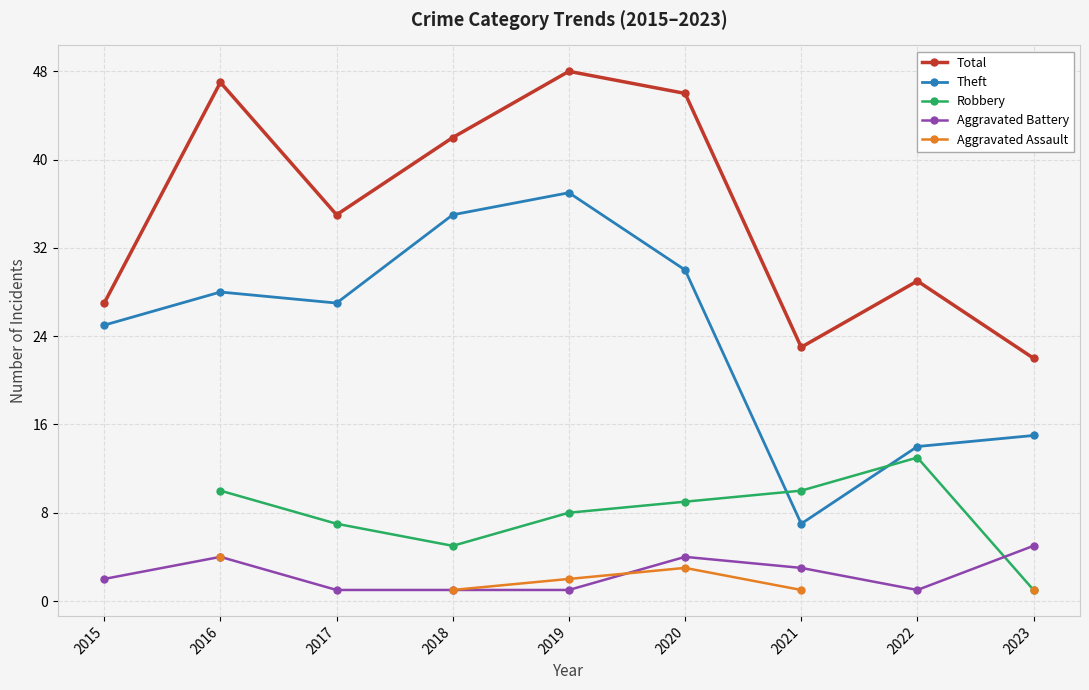

What is the greatest value displayed?

48.0